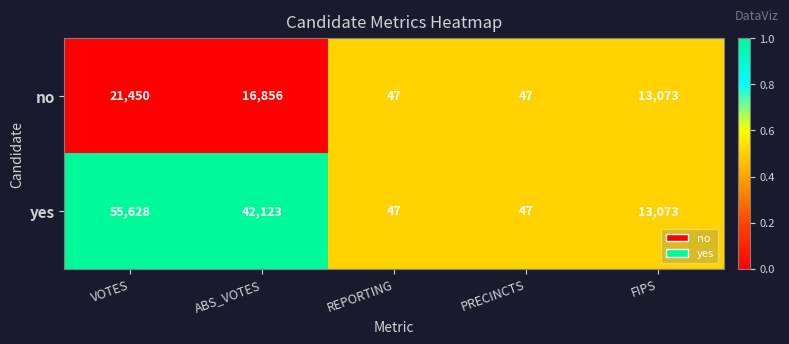

Which series has the largest total across all categories?

yes